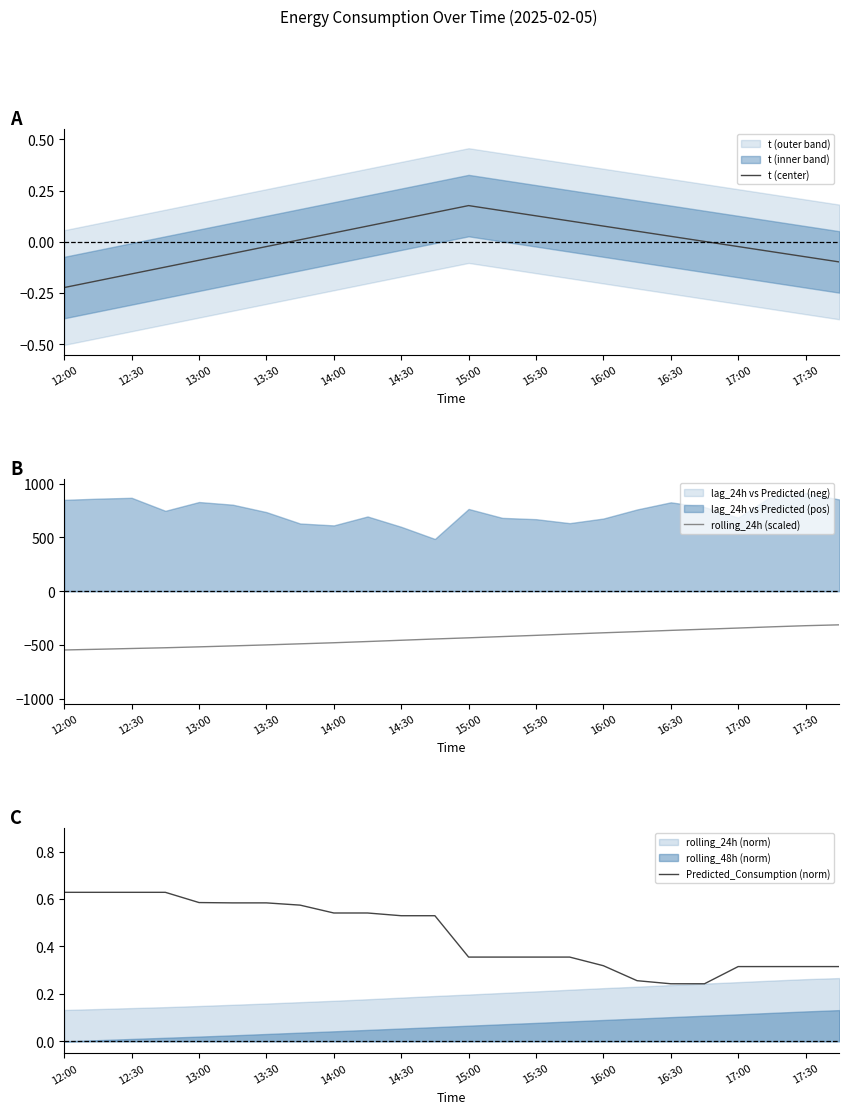

Which has a higher value, 17 or 15?

15